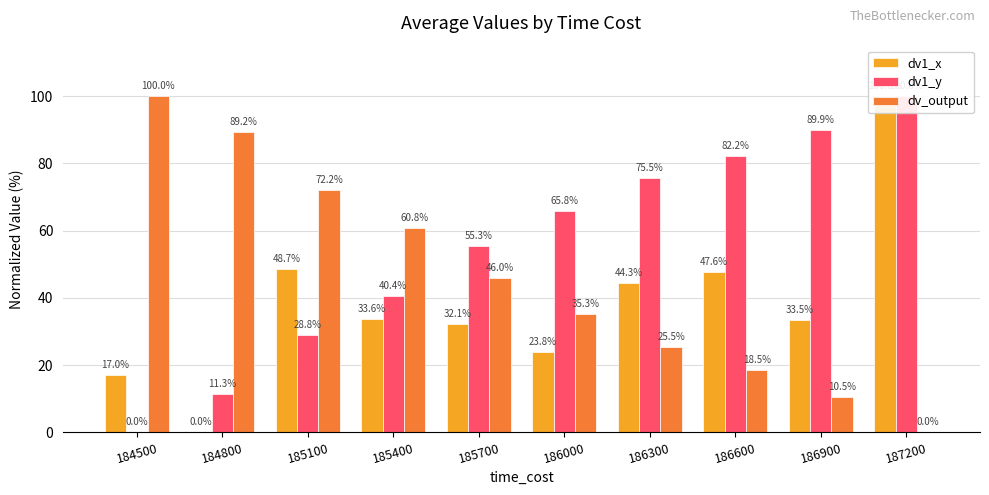

Where does the dv1_y series first go above 65?

186000